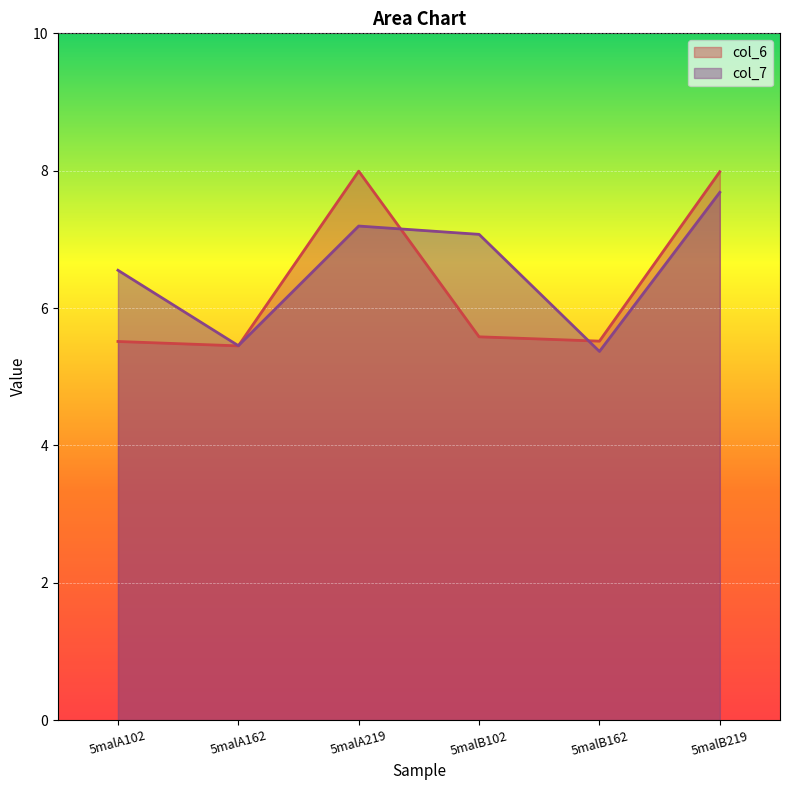

In col_6, how many points are lower than both neighbors (excluding endpoints)?

2